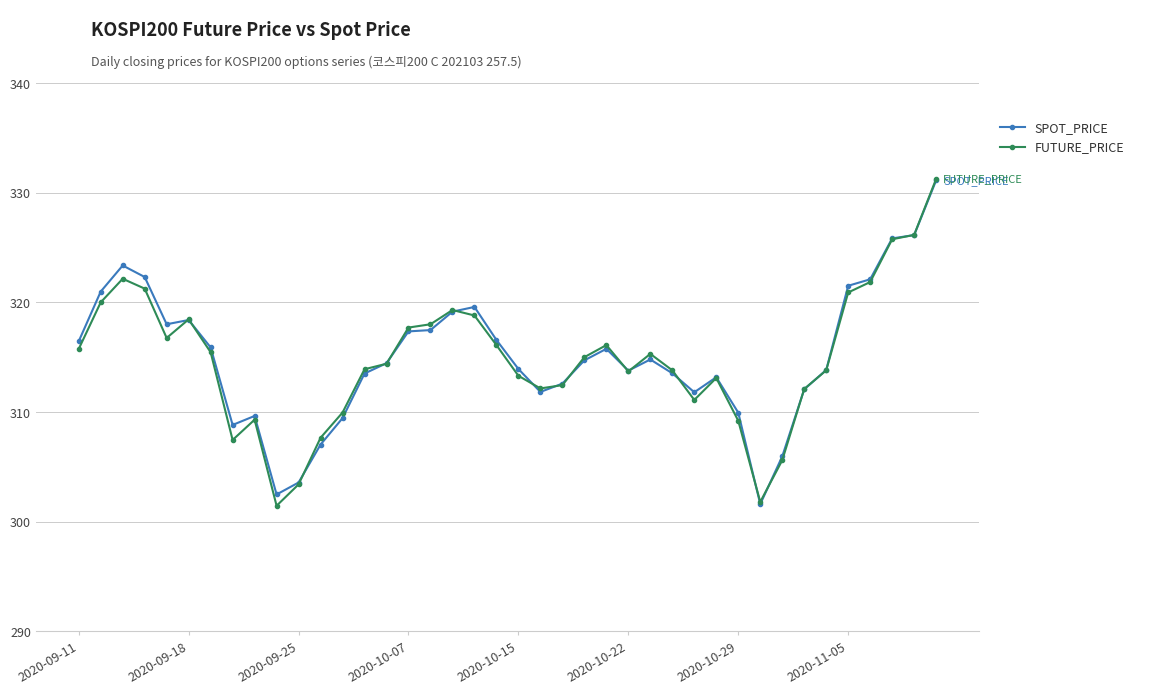

What is the value of the SPOT_PRICE point at the 24th from the left?

314.7